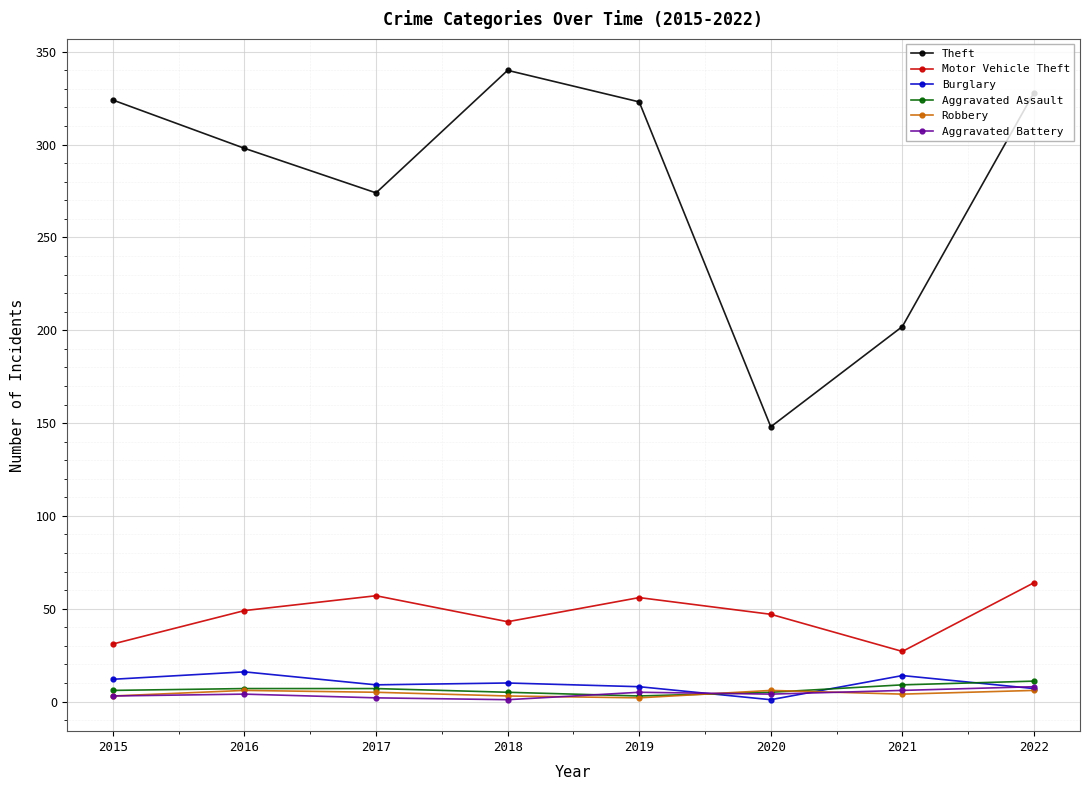

True or false: Aggravated Battery has a value of 4 at 2020.

True